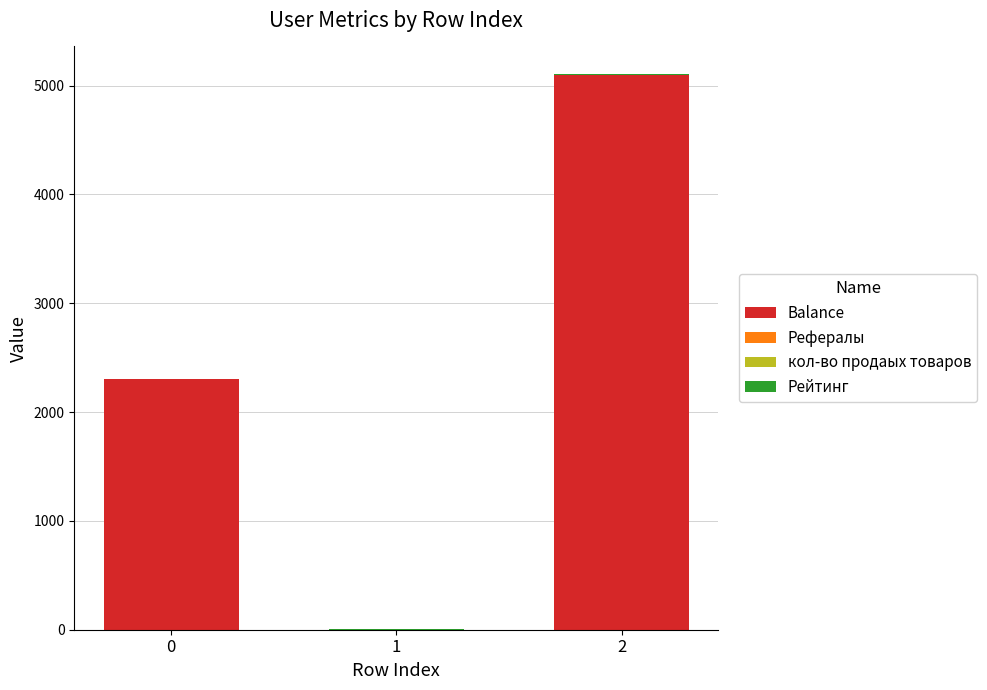

What is the sum of all Balance values?

7401.1